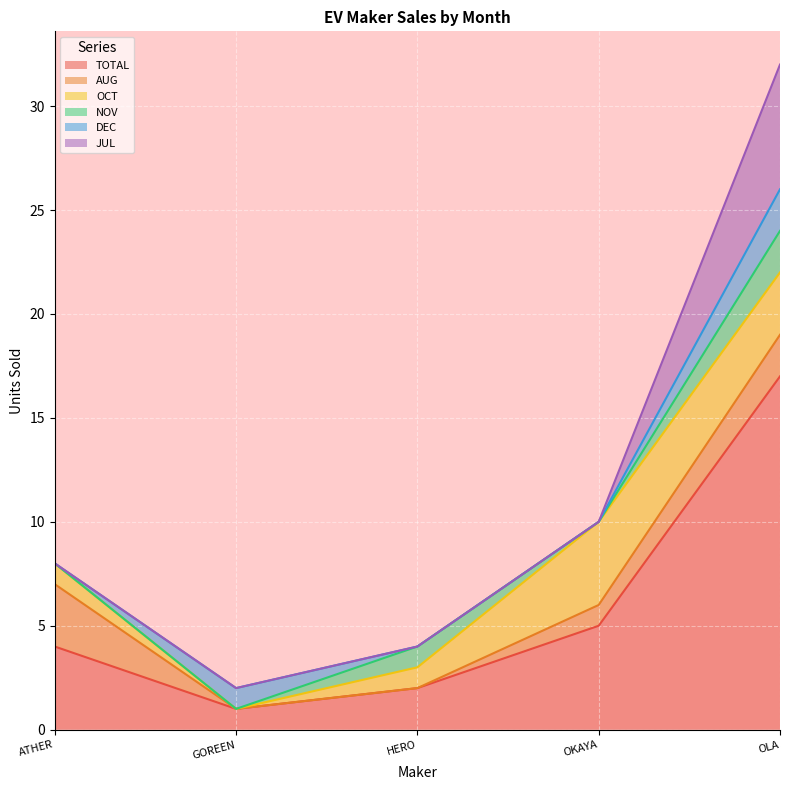

What is the maximum value shown in the chart?

17